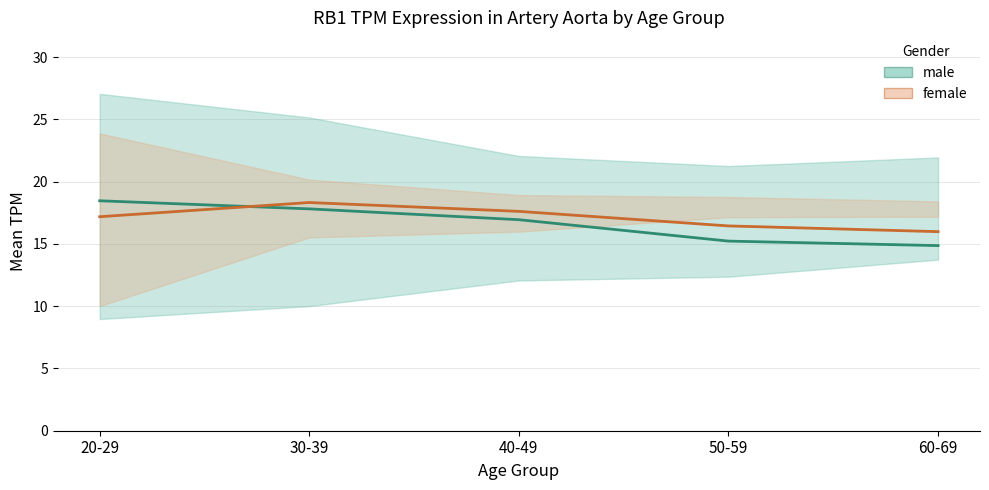

At which category is the sum across all series the highest?

30-39